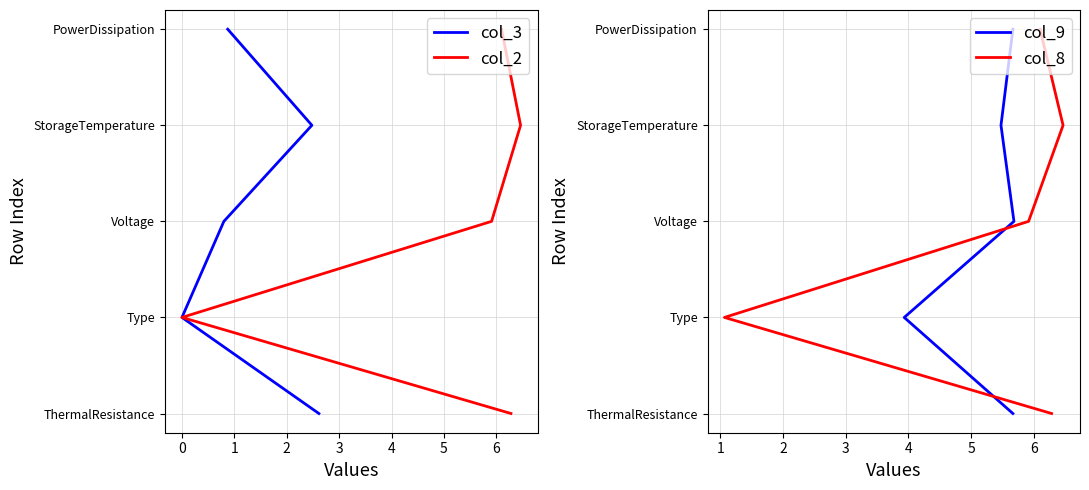

What are all the series names shown in the legend?

col_3, col_2, col_9, col_8